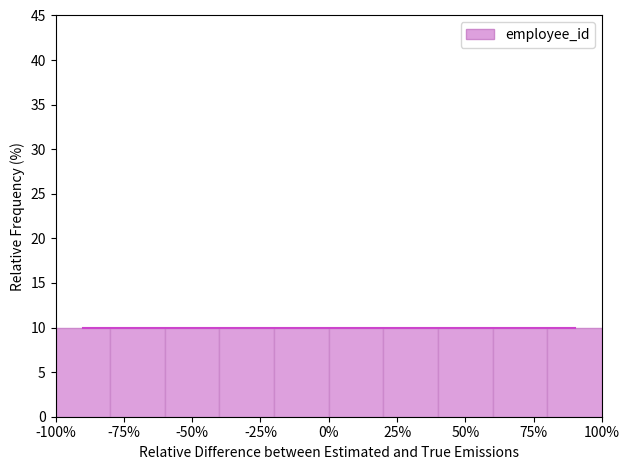

Reading left to right, list every bar in this chart as the range it spans on the x-axis followed by its height. The values are not printed on the chart, so give them approximately, as read against the axis.

-100 to -80: 10
-80 to -60: 10
-60 to -40: 10
-40 to -20: 10
-20 to 0: 10
0 to 20: 10
20 to 40: 10
40 to 60: 10
60 to 80: 10
80 to 100: 10